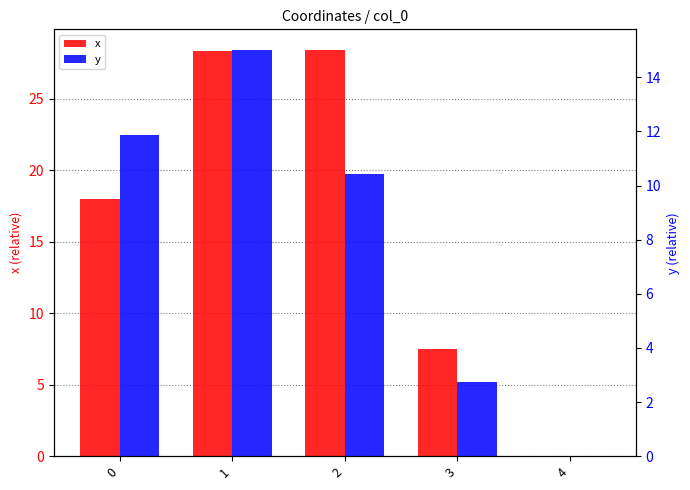

What is the greatest value displayed?

28.5